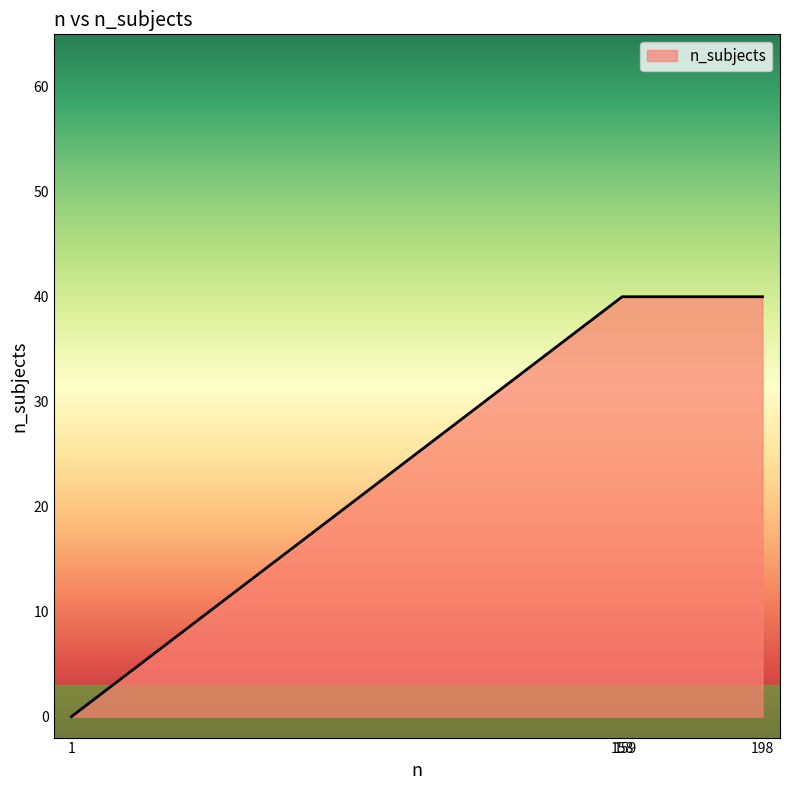

What is the average value?

30